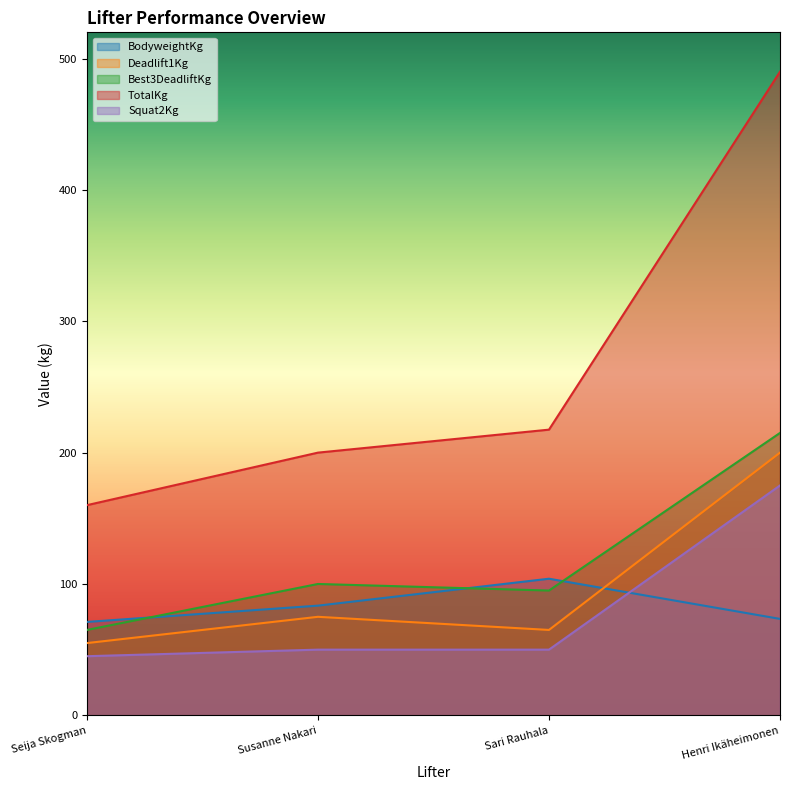

True or false: TotalKg and Best3DeadliftKg intersect in this chart.

False